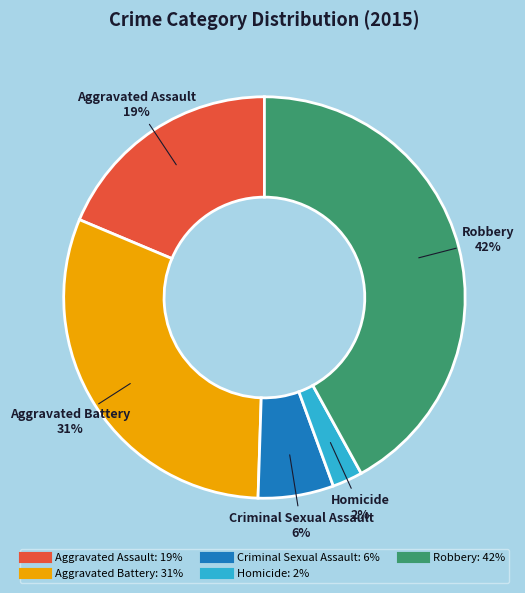

To the nearest percent, what portion does Criminal Sexual Assault represent?

6%